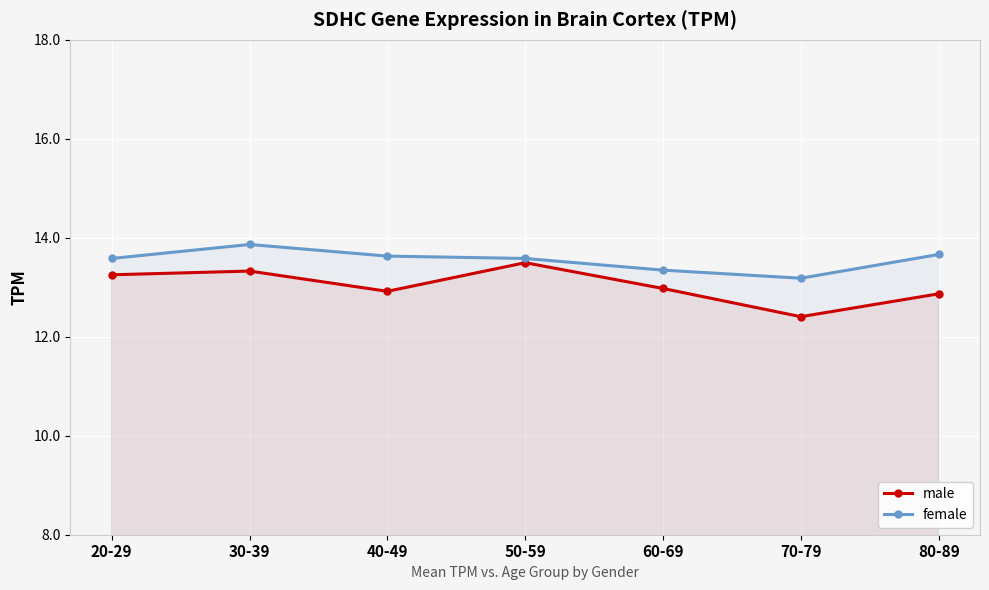

What is the minimum value for female?

13.2